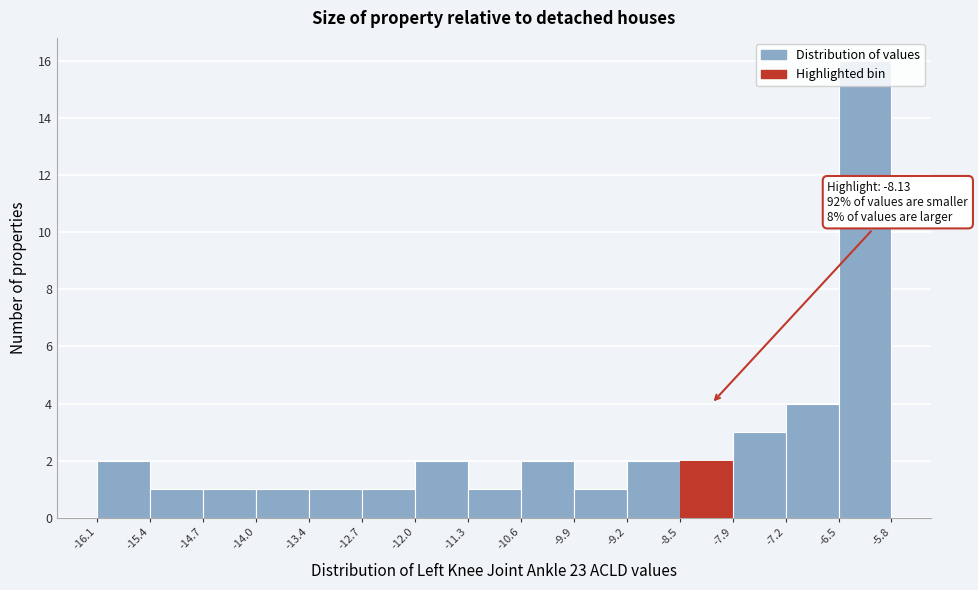

Which range on the x-axis has the tallest bar?

-6.5 to -5.8